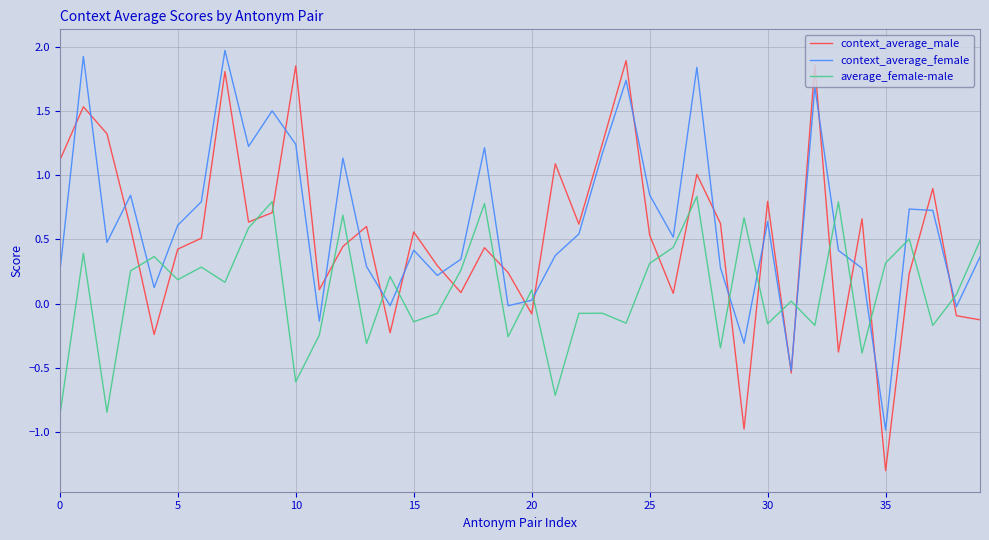

What is the lowest value of the context_average_female series?

-1.0